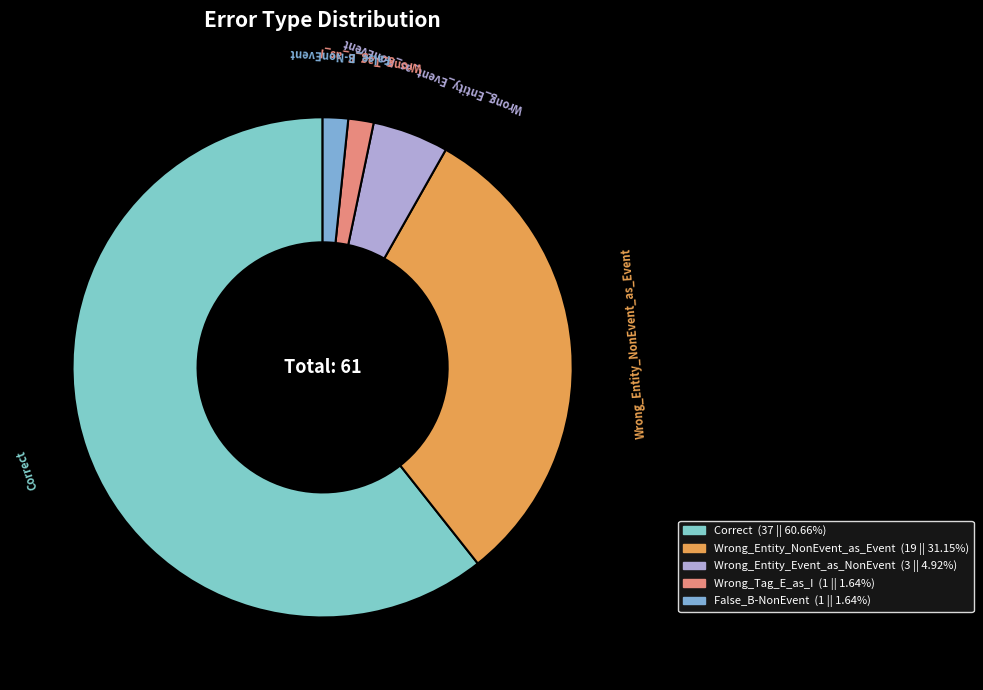

Combined, do Correct and Wrong_Tag_E_as_I account for over 50%?

Yes